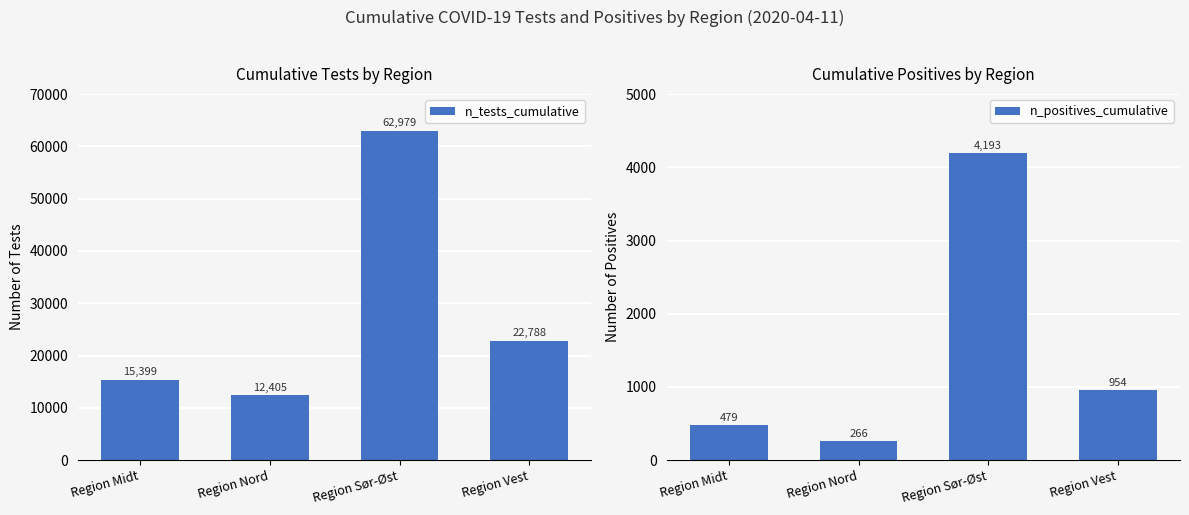

What is the lowest value of the n_positives_cumulative series?

266